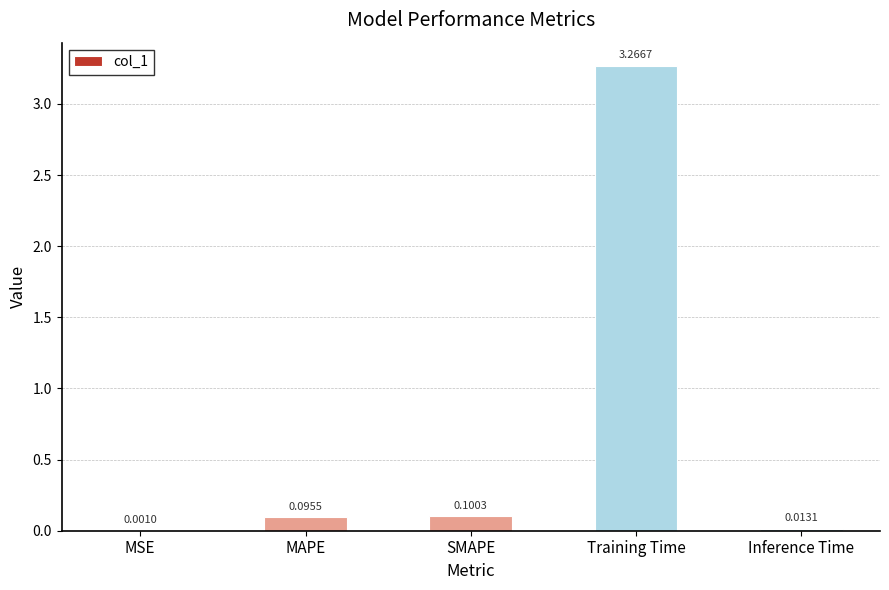

What is the change in value from MSE to Training Time?

+3.3